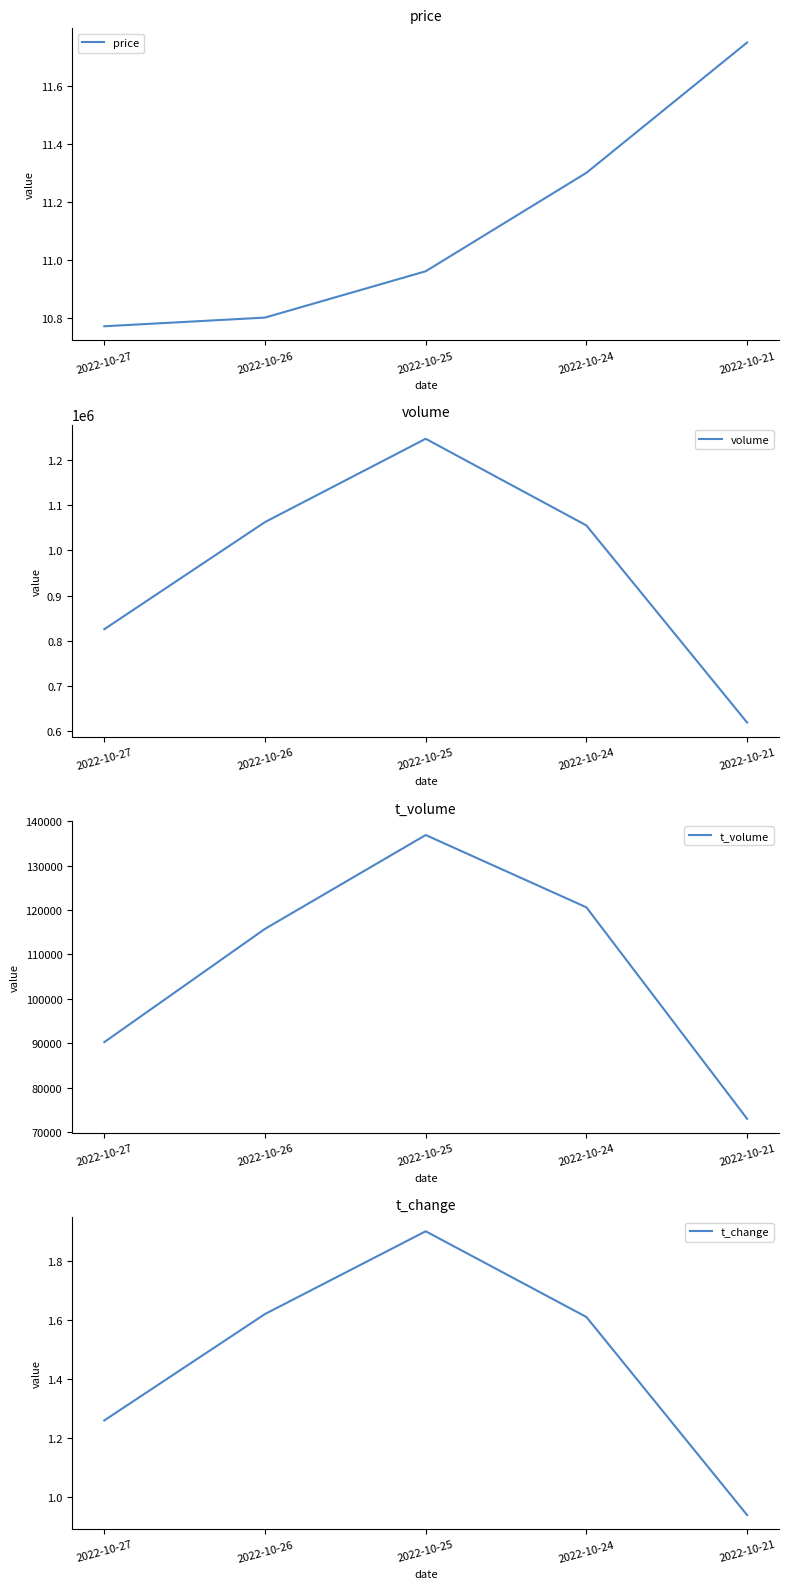

Between 2022-10-27 and 2022-10-26, which series saw the biggest shift?

volume